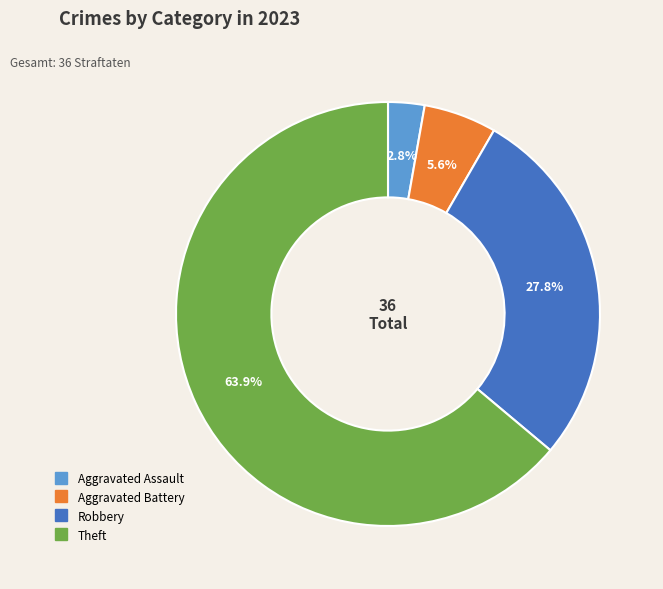

Is there a majority slice in this chart?

Yes